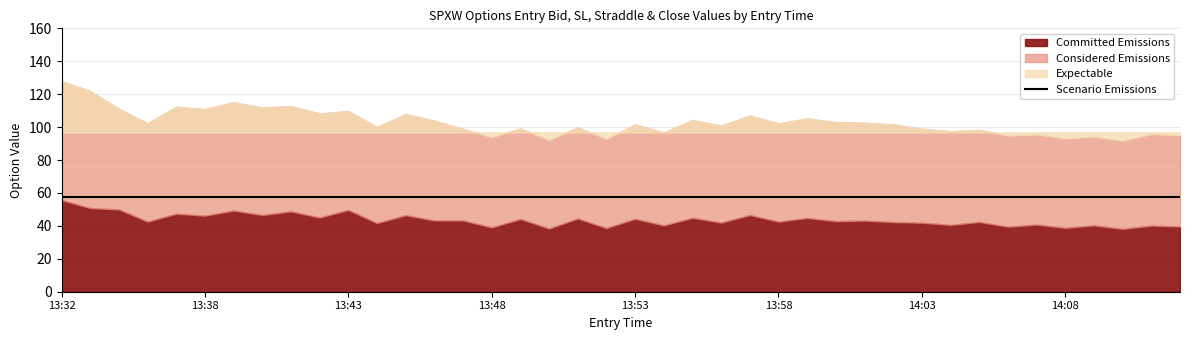

Does the chart display data point markers on the line(s)?

No